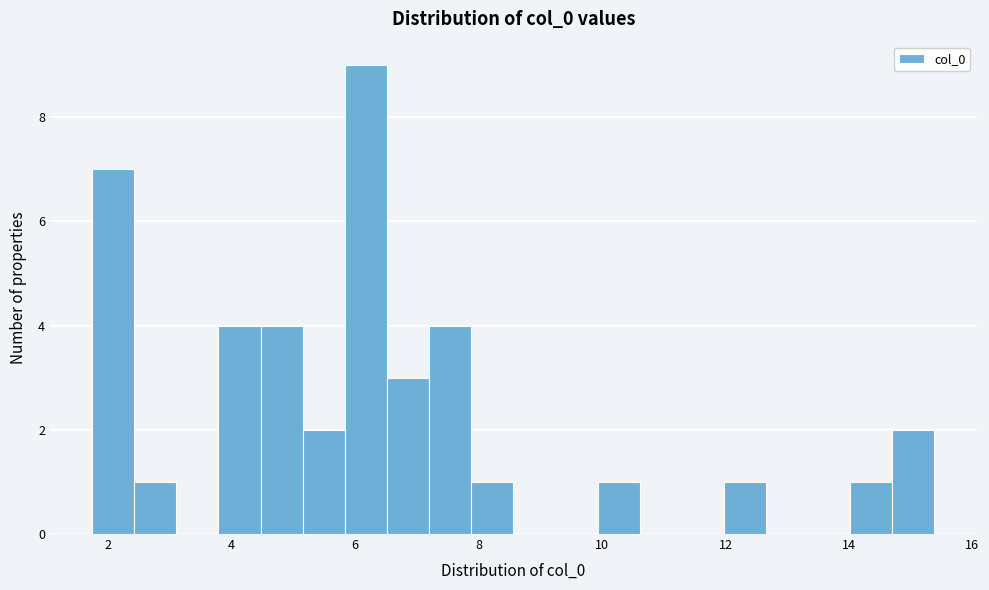

Around what value on the x-axis is the tallest bar? Give the approximate position of its centre, as read against the axis.

6.2